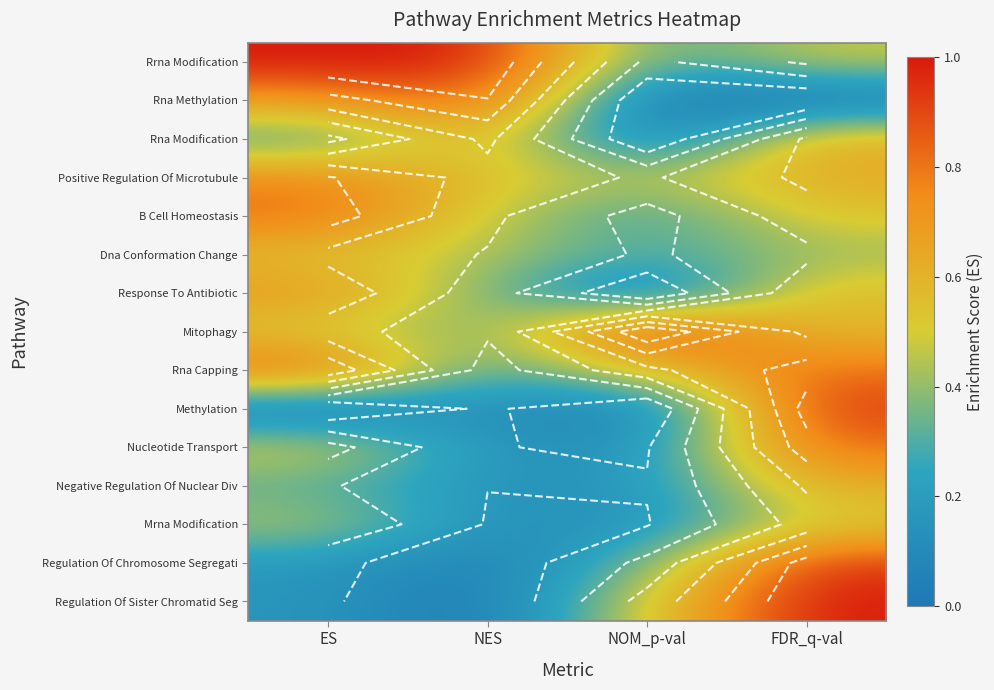

The Methylation series shows 0.9 at FDR_q-val. True or false?

True